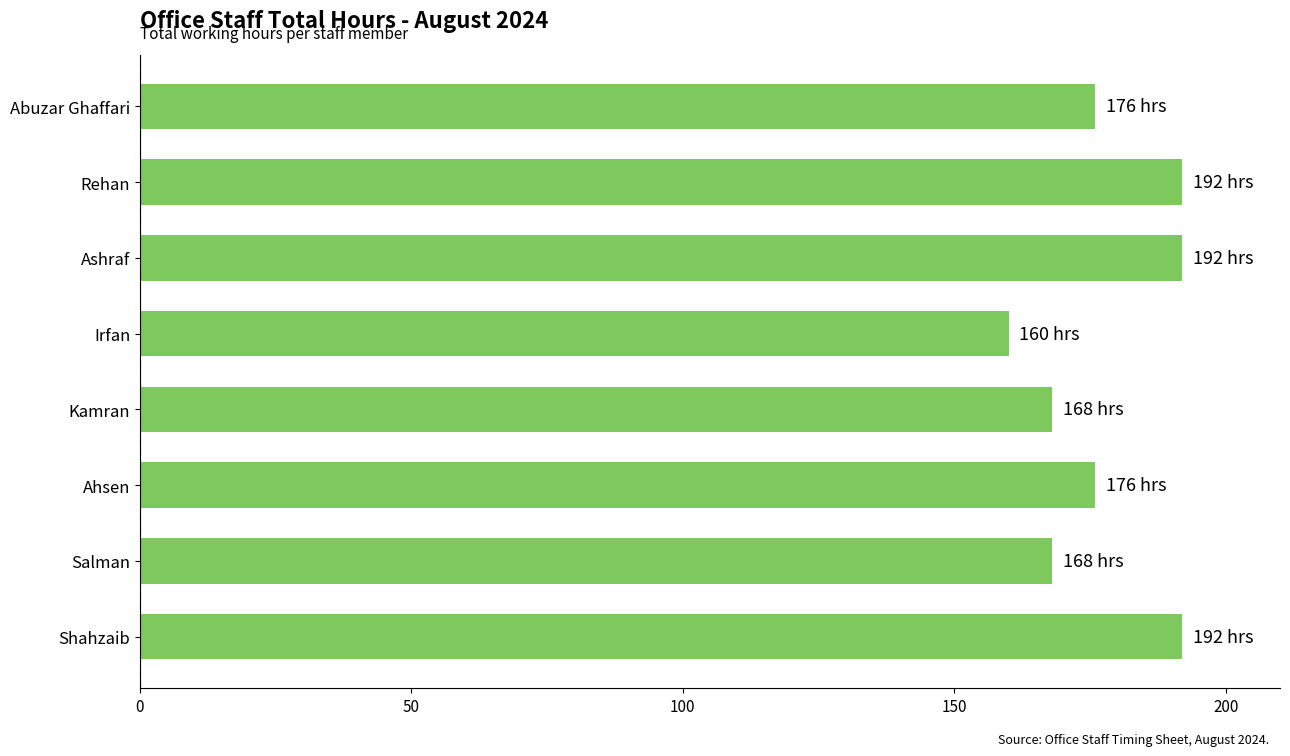

What is the approximate value at Abuzar Ghaffari, to the nearest 5?

175